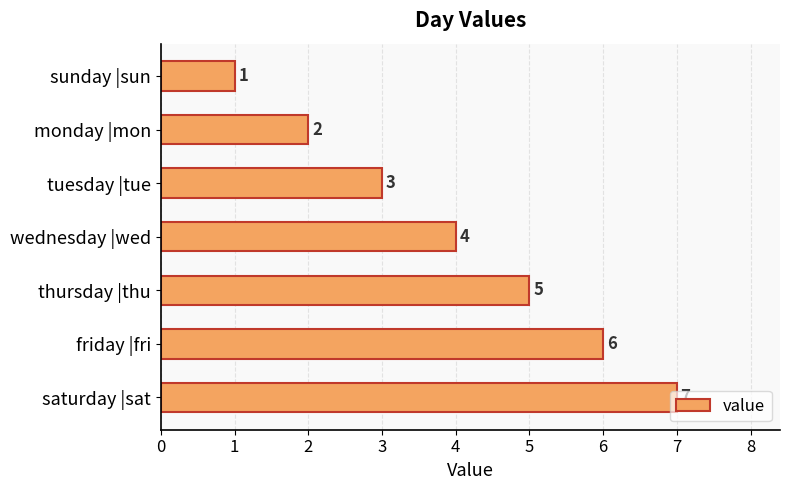

What is the sum of all values?

28